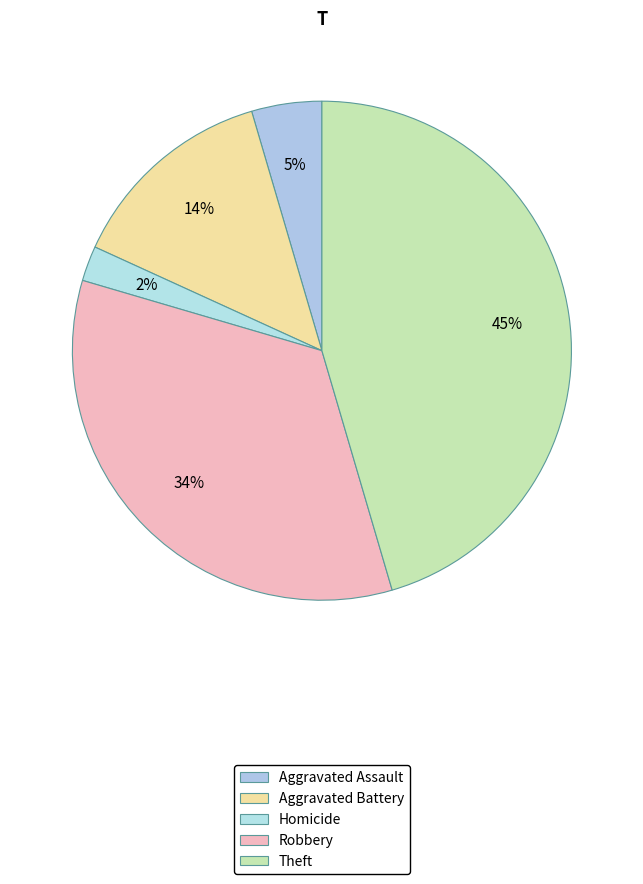

What percentage is NOT represented by Robbery?

65.9%